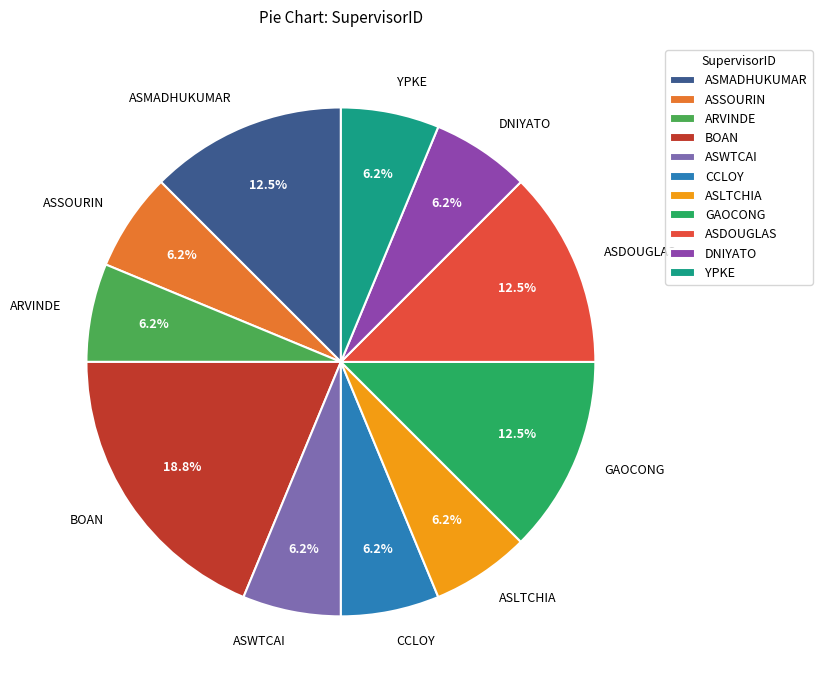

Do ASWTCAI and GAOCONG together represent more than half of the pie?

No